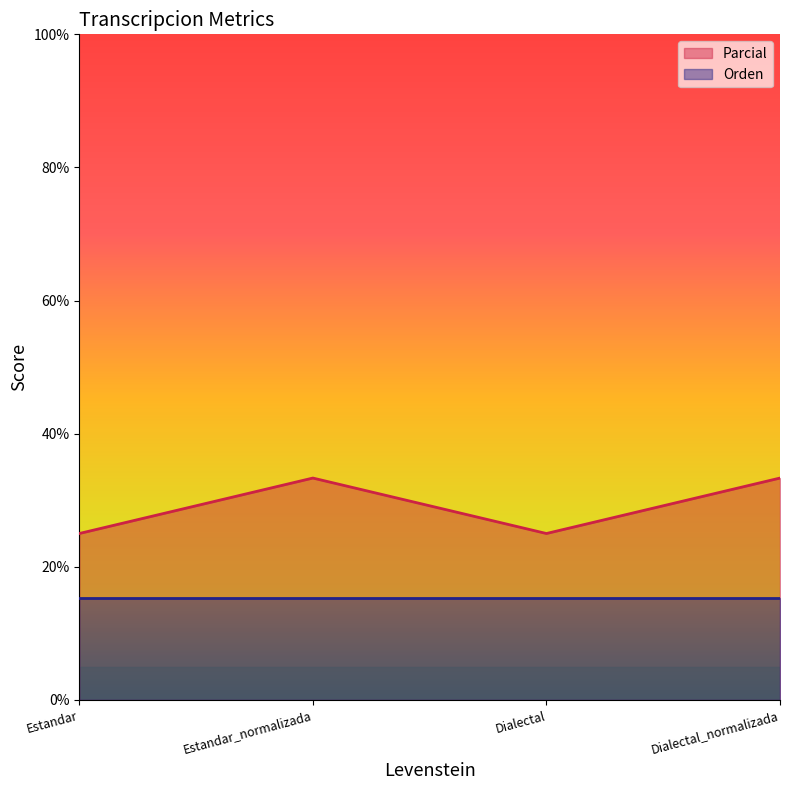

At which category does the data reach its first local valley?

Dialectal